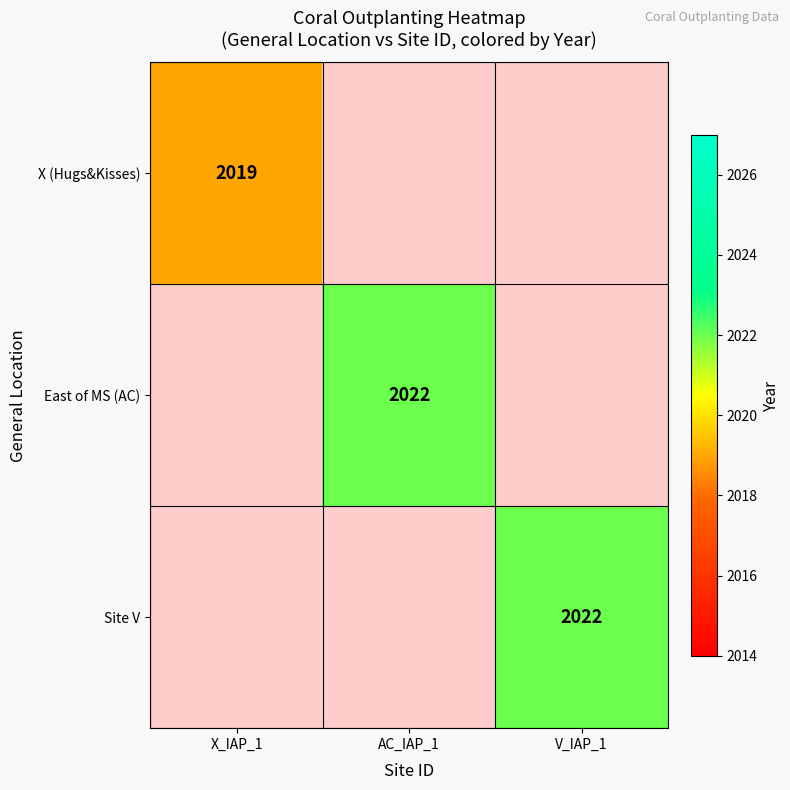

The East of MS (AC) series shows 3143 at AC_IAP_1. True or false?

False